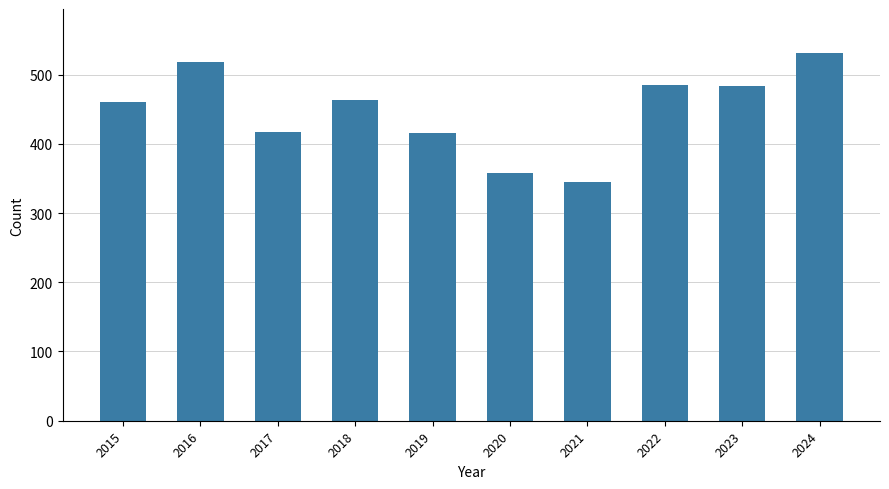

Which has a higher value, 2021 or 2019?

2019